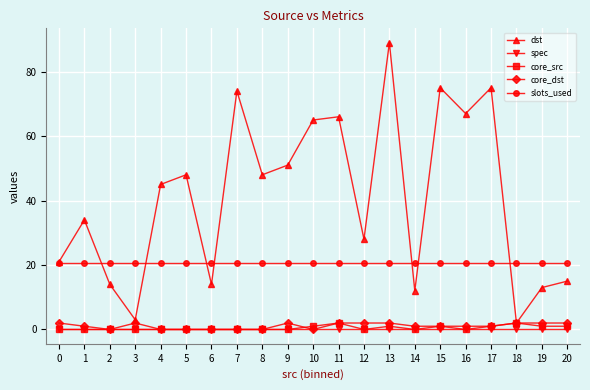

Is it true that spec equals 0.0 at 13?

True